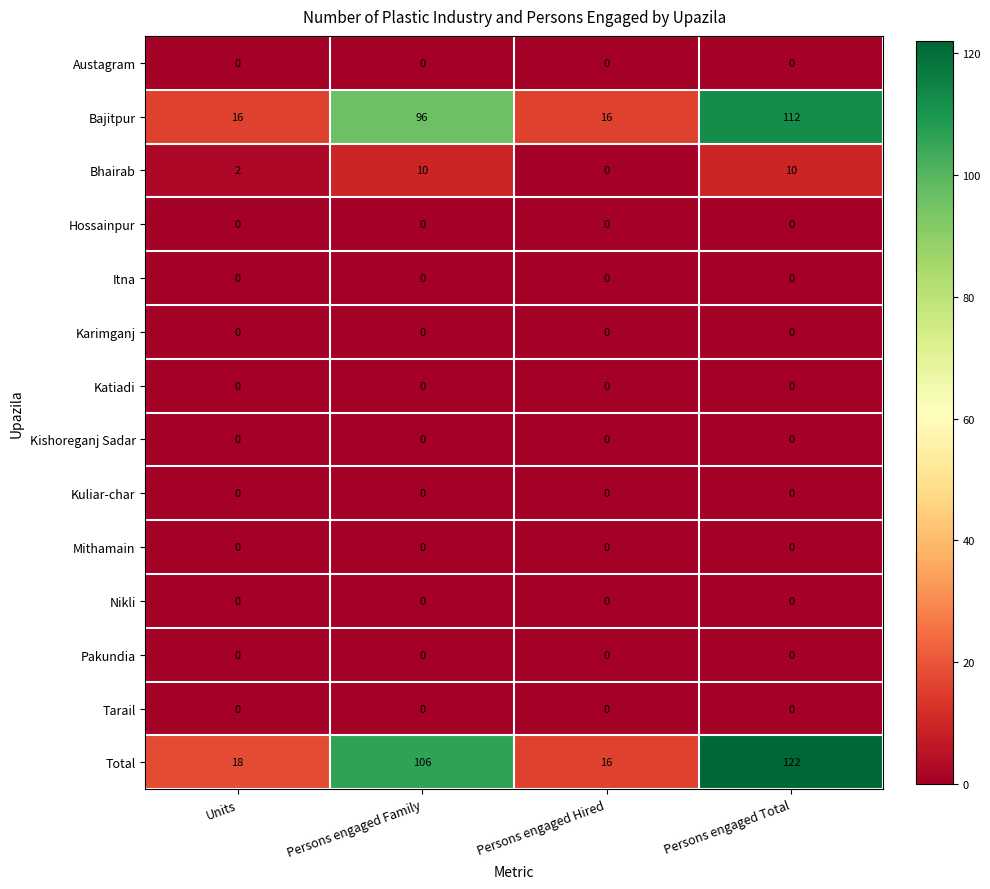

Is the value of Bhairab at Persons engaged Total greater than the value of Nikli at Units?

Yes